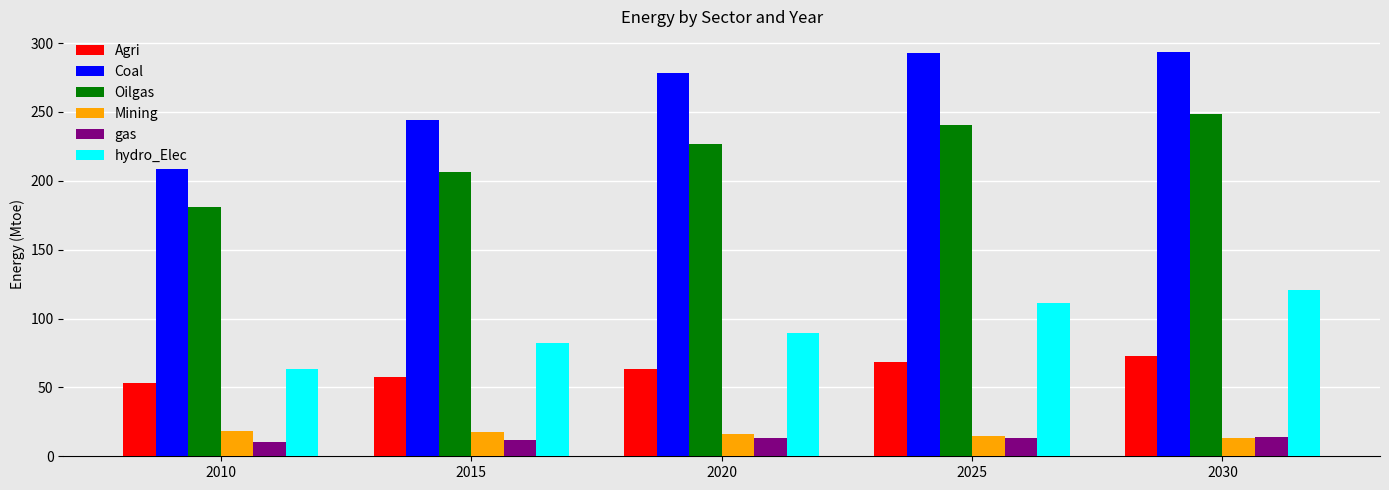

List the series in order of their peak value, highest first.

Coal, Oilgas, hydro_Elec, Agri, Mining, gas